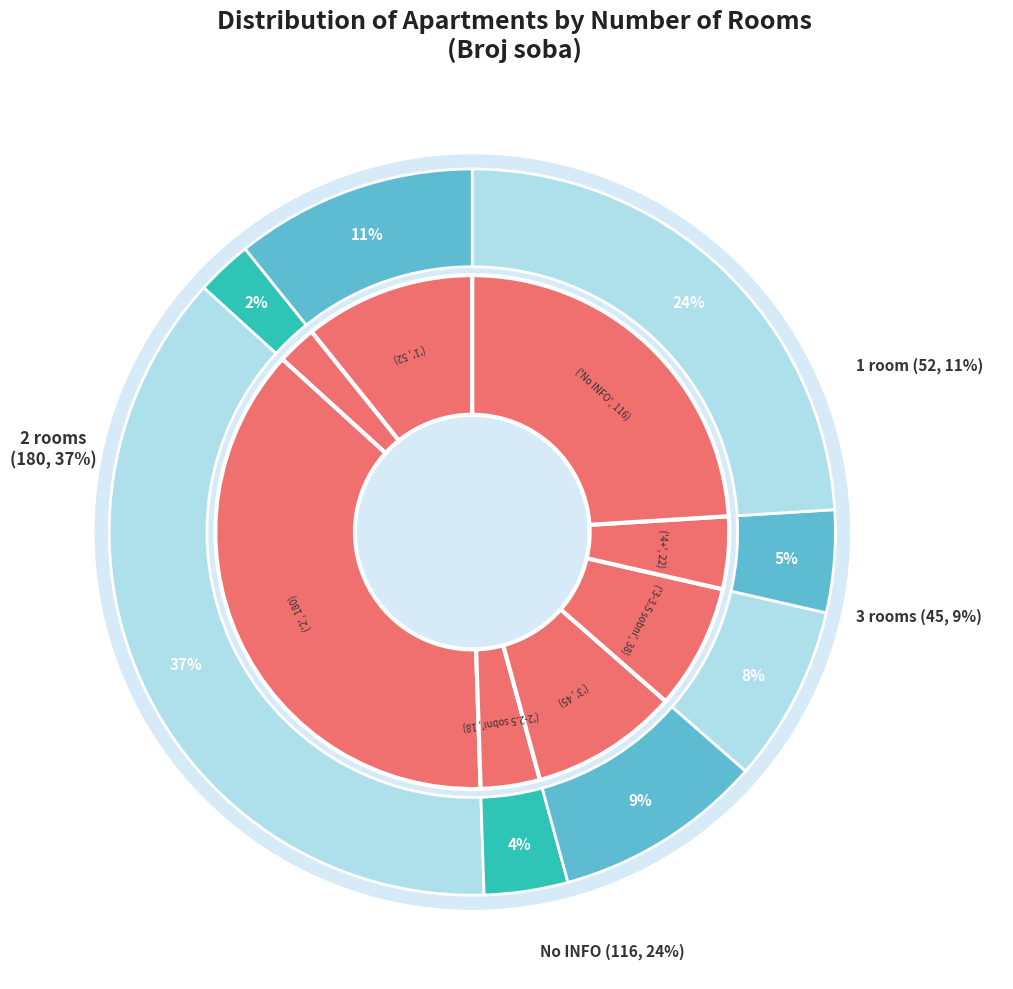

To the nearest percent, what is the difference between the largest and smallest slice percentages?

35%